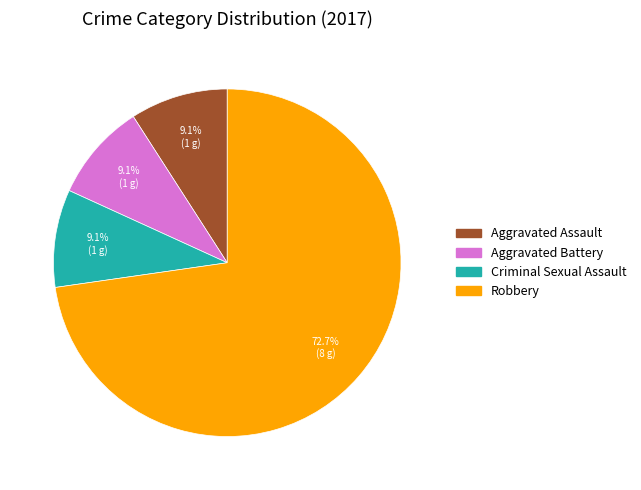

Does any single category account for the majority?

Yes